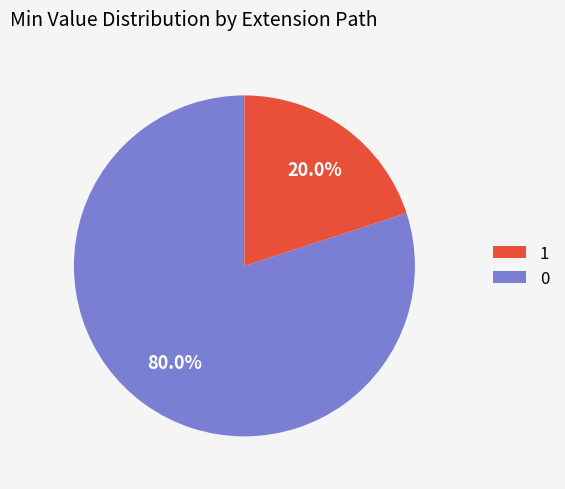

Is there a majority slice in this chart?

Yes